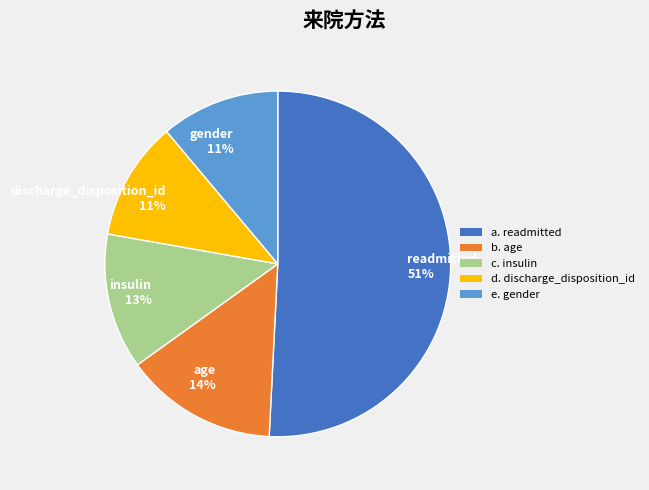

To the nearest percent, what percentage of the pie is readmitted?

51%